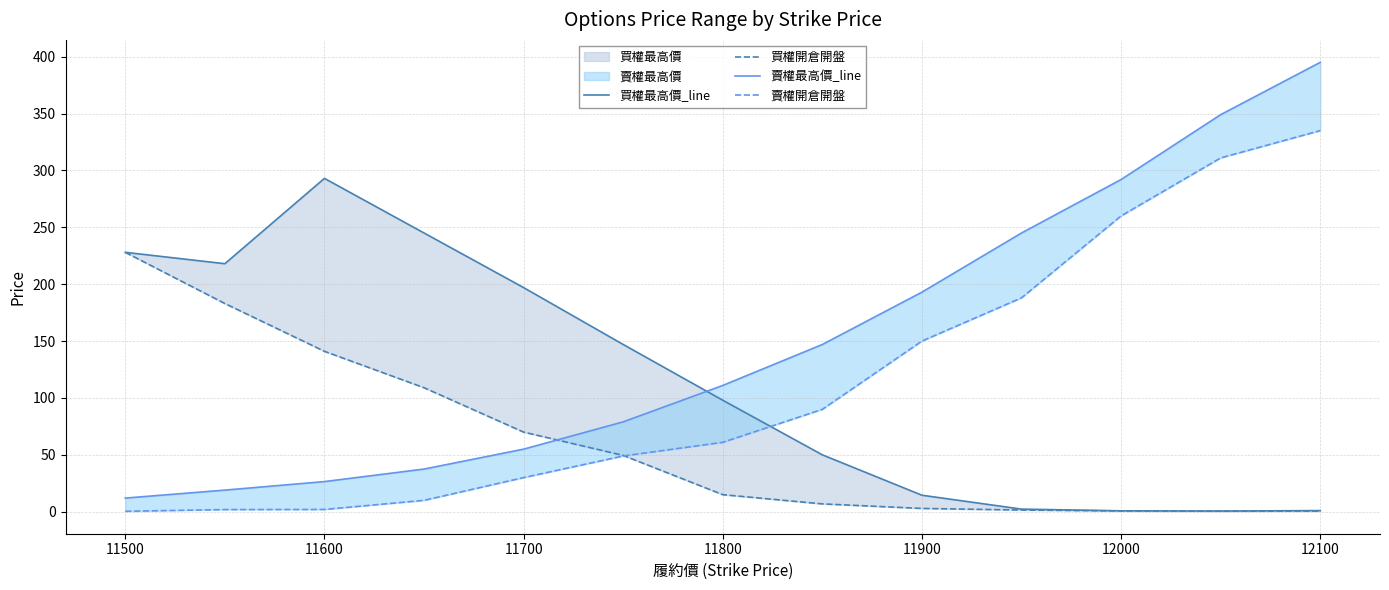

How many values in the 買權最高價_line series are below 98?

6